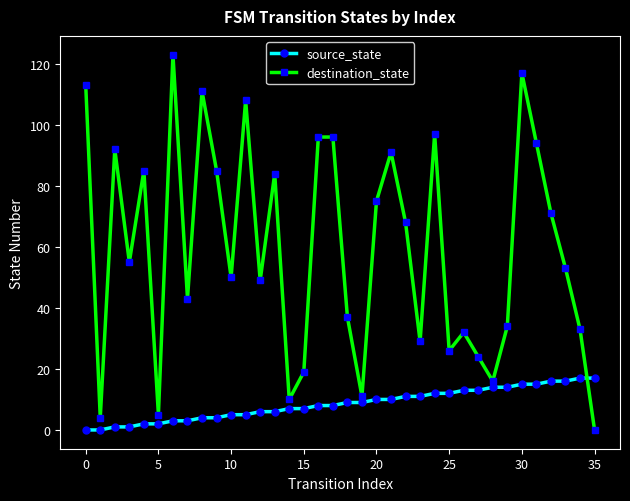

How many values in destination_state are above zero?

35